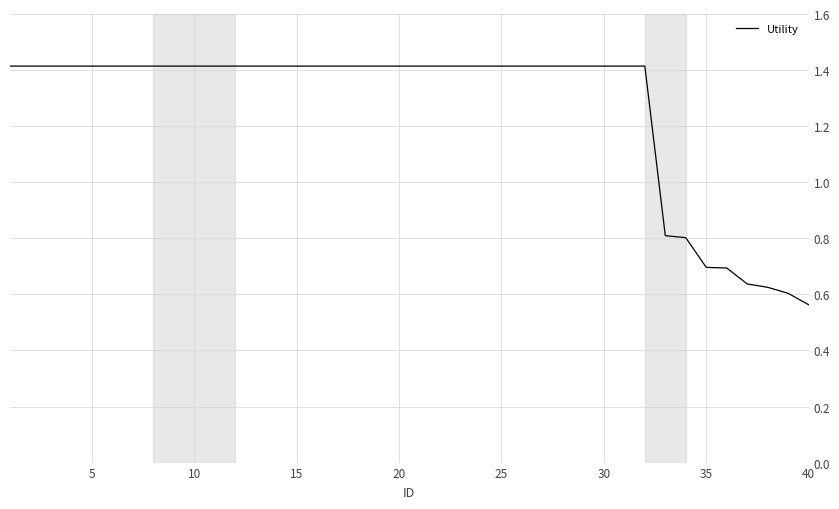

What is the sum of all values?

50.7